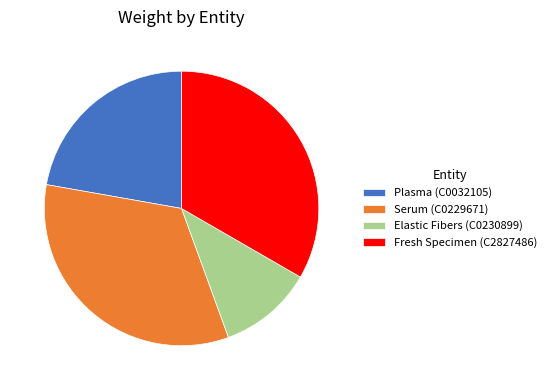

How many segments does this pie chart have?

4